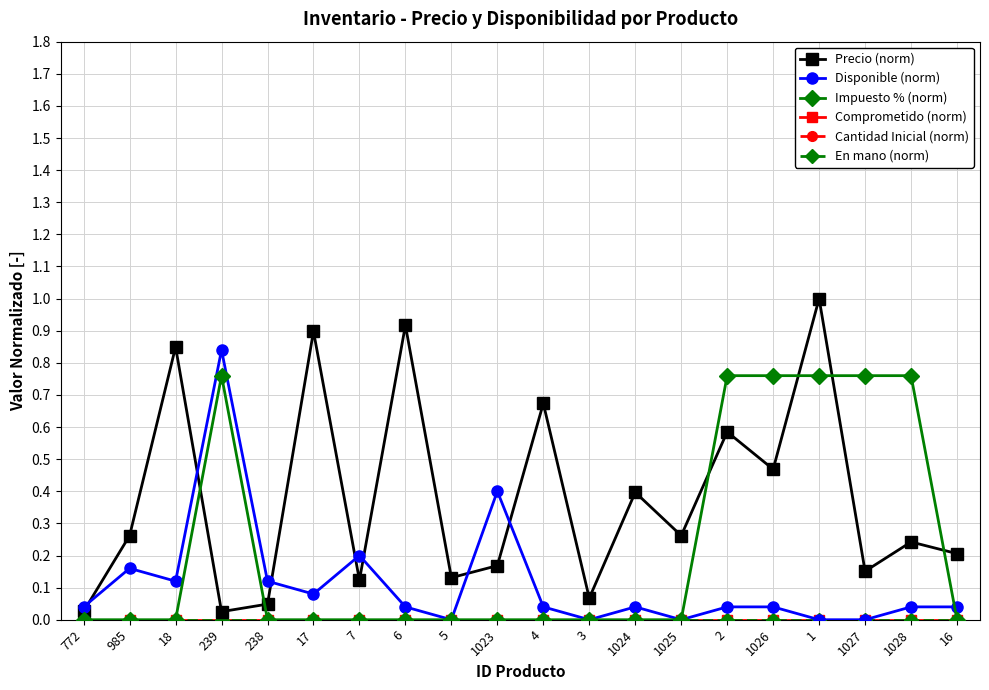

Does the chart have visible grid lines?

Yes